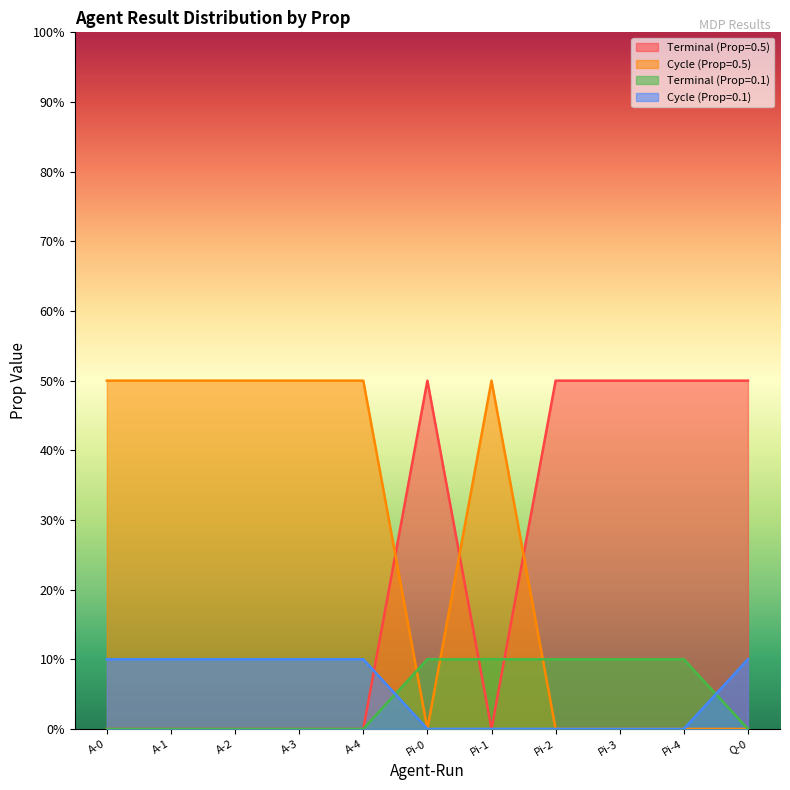

Reading left to right, transcribe all the data shown in this chart.

Terminal (Prop=0.5): A-0=0.0	A-1=0.0	A-2=0.0	A-3=0.0	A-4=0.0	Pi-0=0.5	Pi-1=0.0	Pi-2=0.5	Pi-3=0.5	Pi-4=0.5	Q-0=0.5
Cycle (Prop=0.5): A-0=0.5	A-1=0.5	A-2=0.5	A-3=0.5	A-4=0.5	Pi-0=0.0	Pi-1=0.5	Pi-2=0.0	Pi-3=0.0	Pi-4=0.0	Q-0=0.0
Terminal (Prop=0.1): A-0=0.0	A-1=0.0	A-2=0.0	A-3=0.0	A-4=0.0	Pi-0=0.1	Pi-1=0.1	Pi-2=0.1	Pi-3=0.1	Pi-4=0.1	Q-0=0.0
Cycle (Prop=0.1): A-0=0.1	A-1=0.1	A-2=0.1	A-3=0.1	A-4=0.1	Pi-0=0.0	Pi-1=0.0	Pi-2=0.0	Pi-3=0.0	Pi-4=0.0	Q-0=0.1